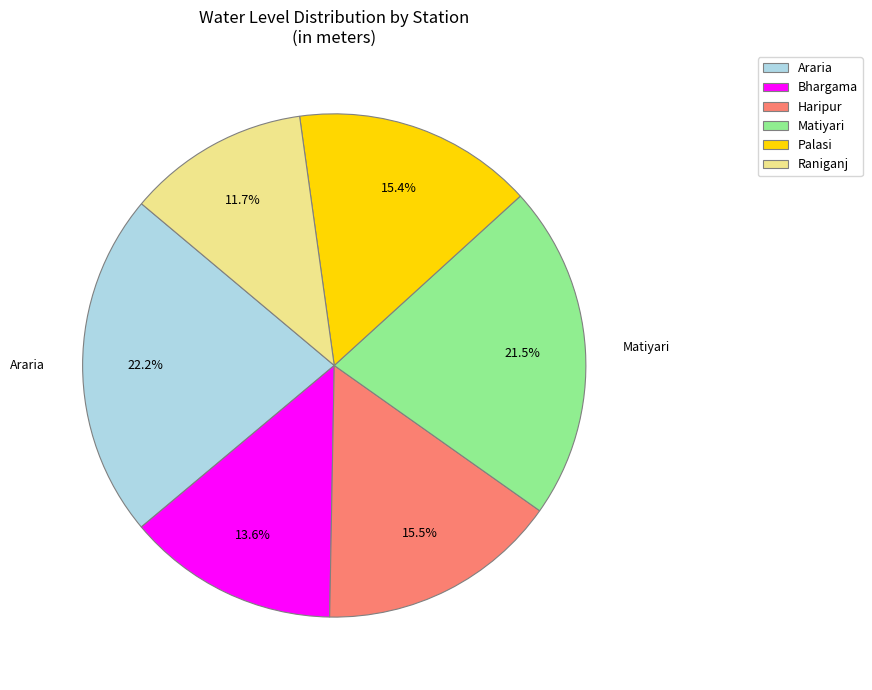

What percentage do Raniganj and Araria together represent?

33.9%